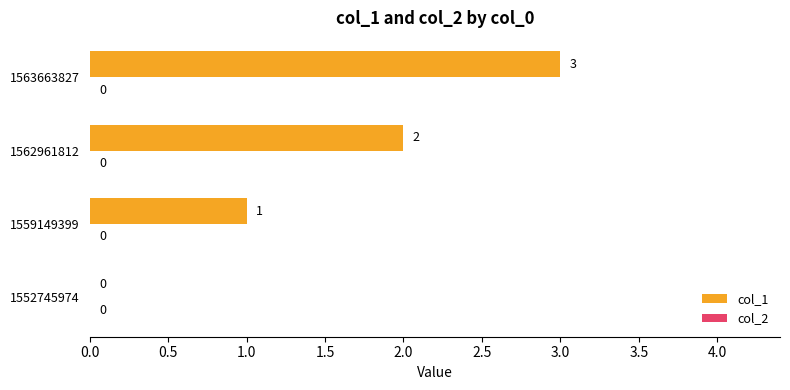

How many values are between 1 and 3?

3